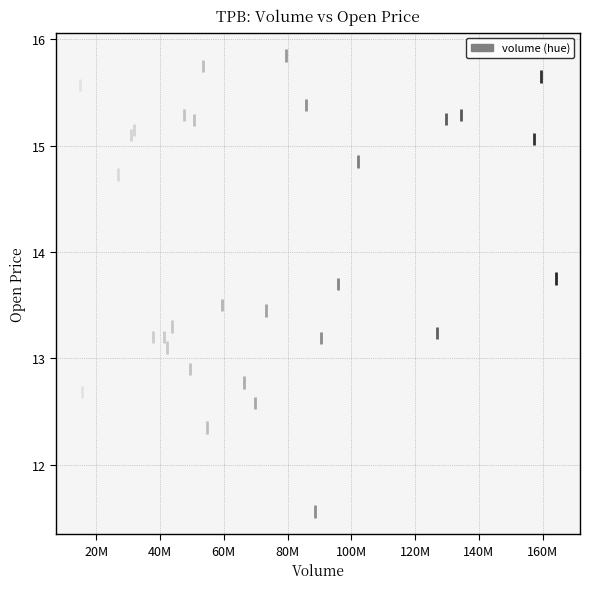

What is the range of X values (max minus min)?

149409696.0